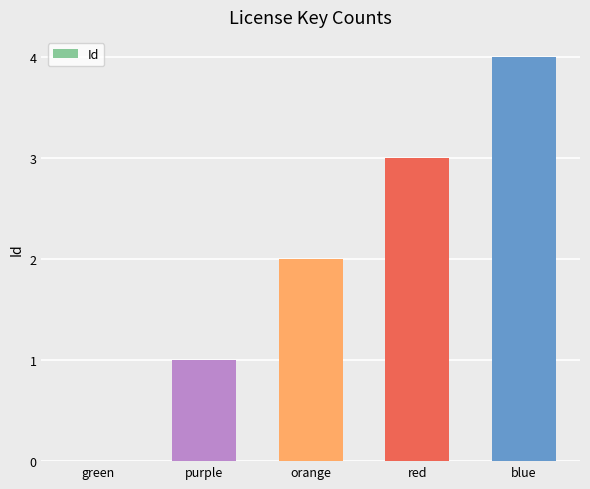

What is the difference between the values at orange and blue?

2